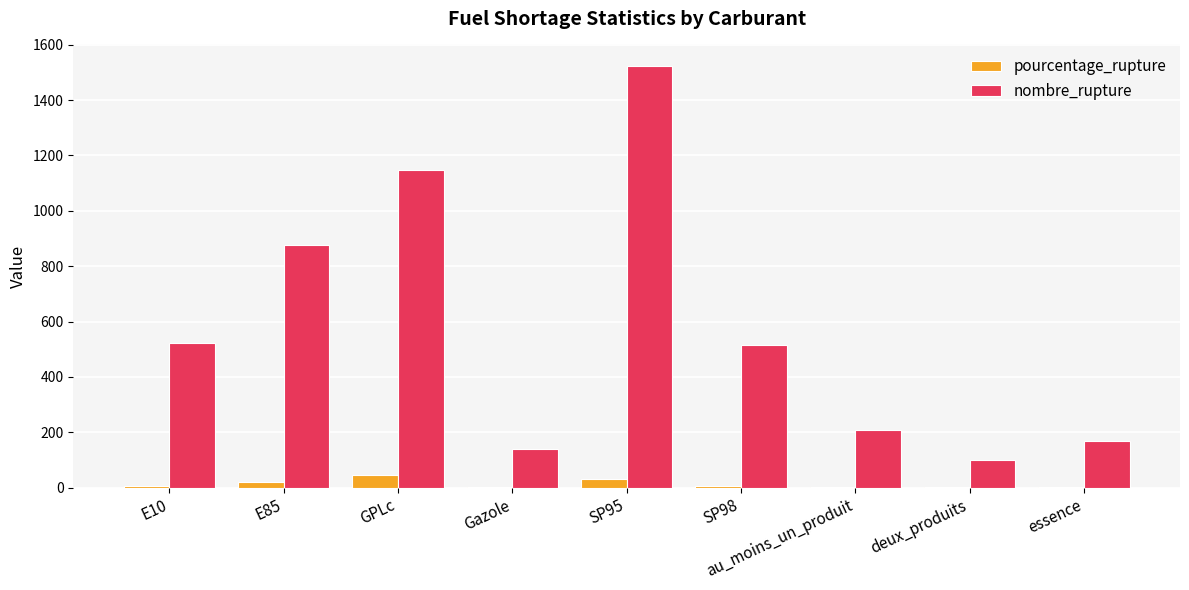

The nombre_rupture series shows 2717.7 at SP95. True or false?

False